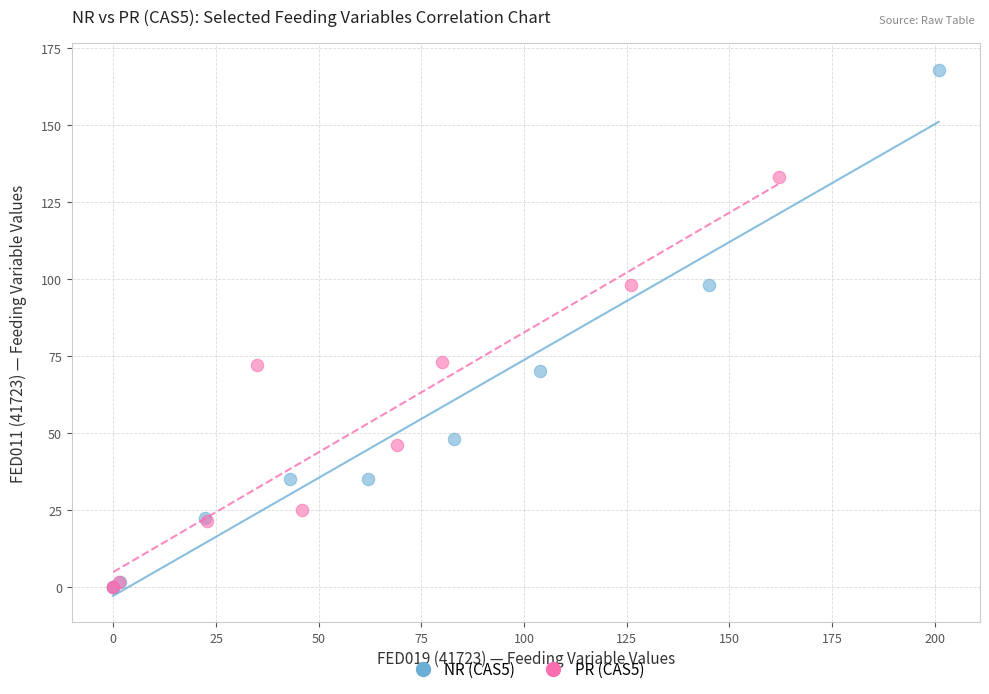

Which series reaches the maximum Y coordinate?

NR (CAS5)